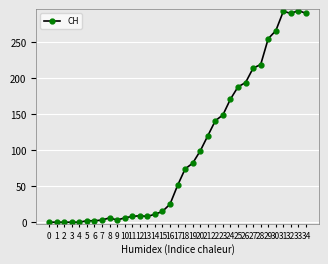

Approximately how many times larger is the value at 30 compared to 6?

133.0